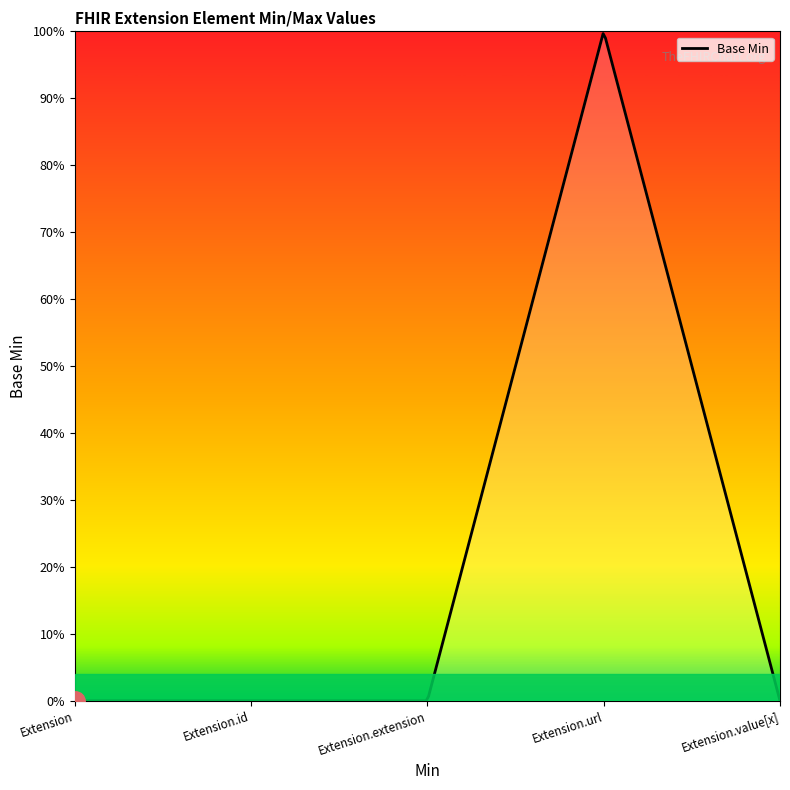

List the labels in order of value, smallest first.

Extension, Extension.id, Extension.extension, Extension.value[x], Extension.url